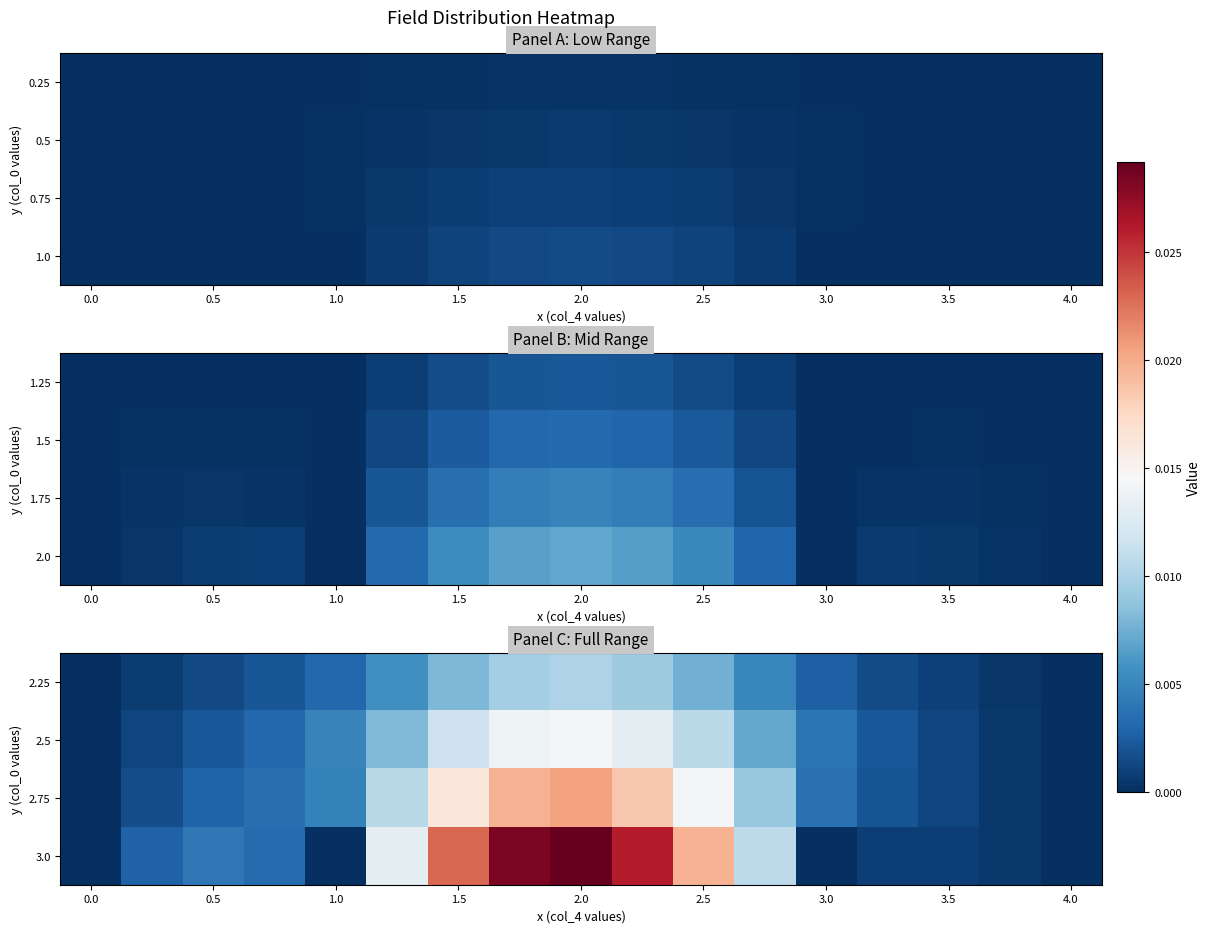

At how many categories does at least one series exceed 0?

15